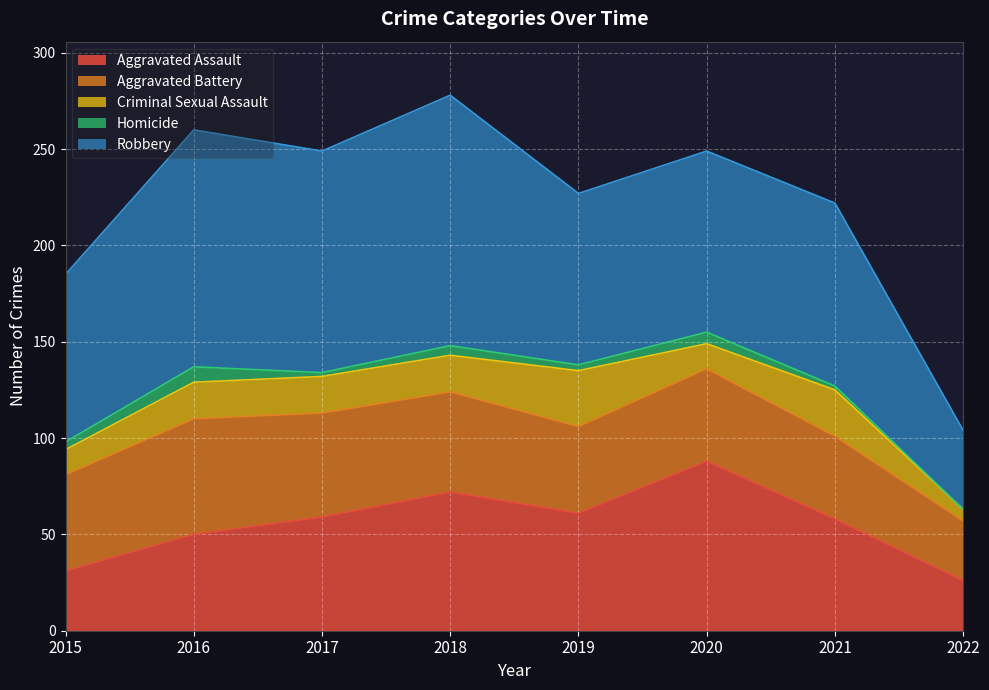

What is the difference between the highest and lowest values at 2022?

41